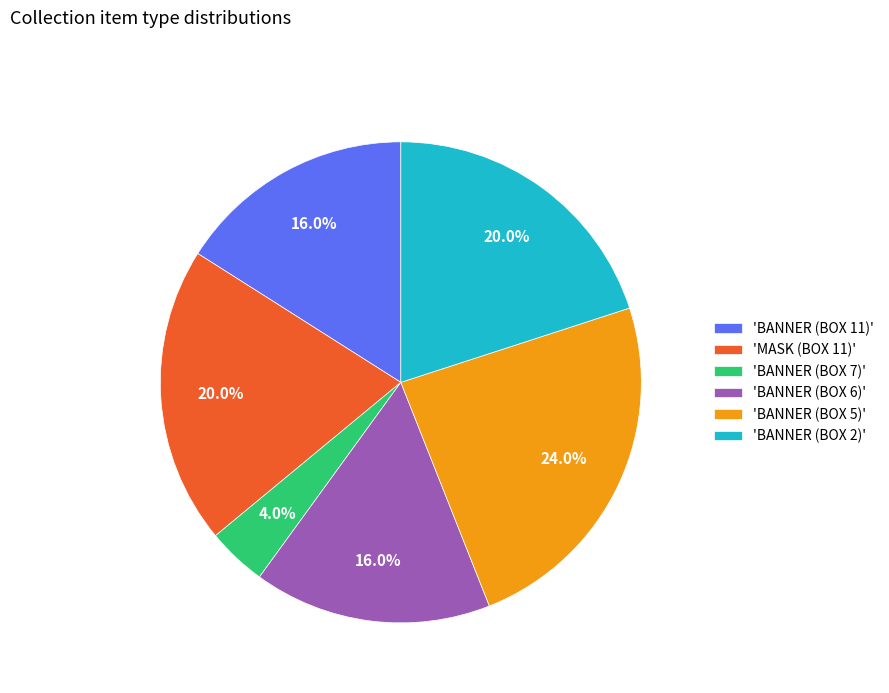

To the nearest percent, what is the difference between the largest and smallest slice percentages?

20%